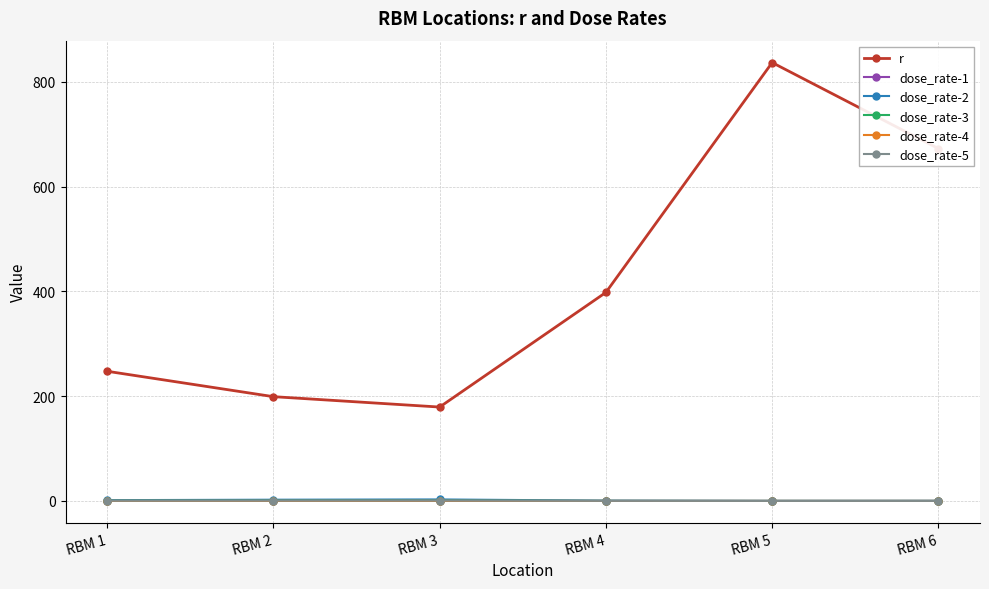

What is the highest value of the dose_rate-5 series?

0.6